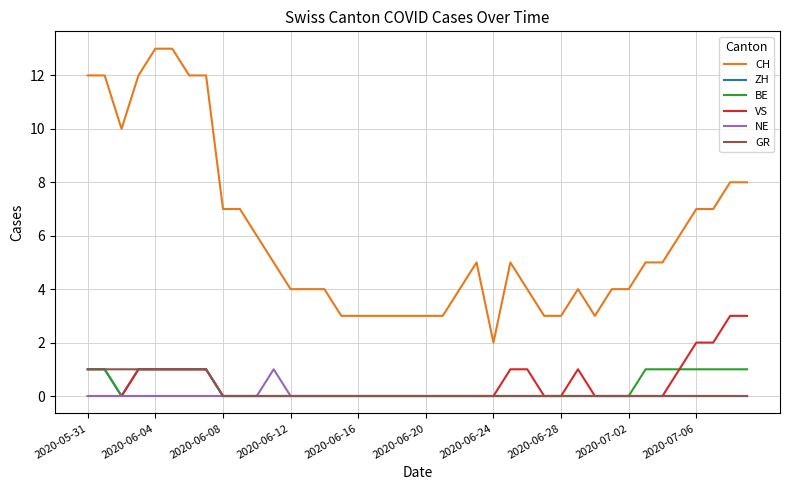

Which series has the largest total across all categories?

CH